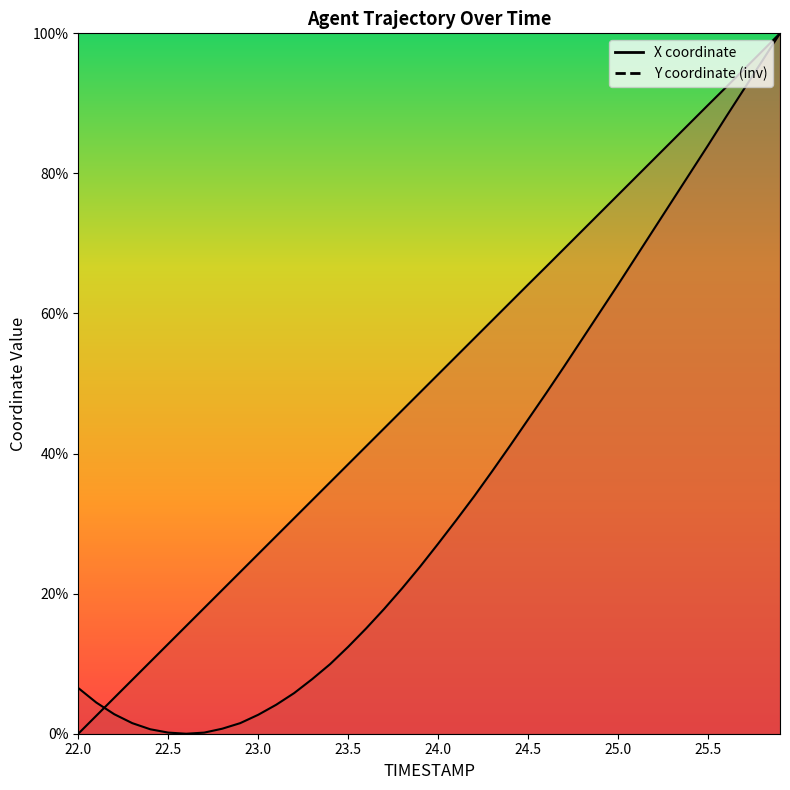

What is the difference between the maximum and second lowest values in the Y series?

97.4